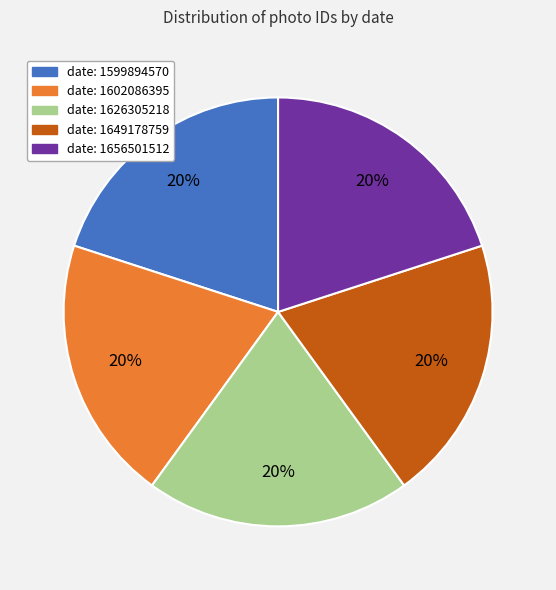

To the nearest percent, what is the average slice percentage?

20%